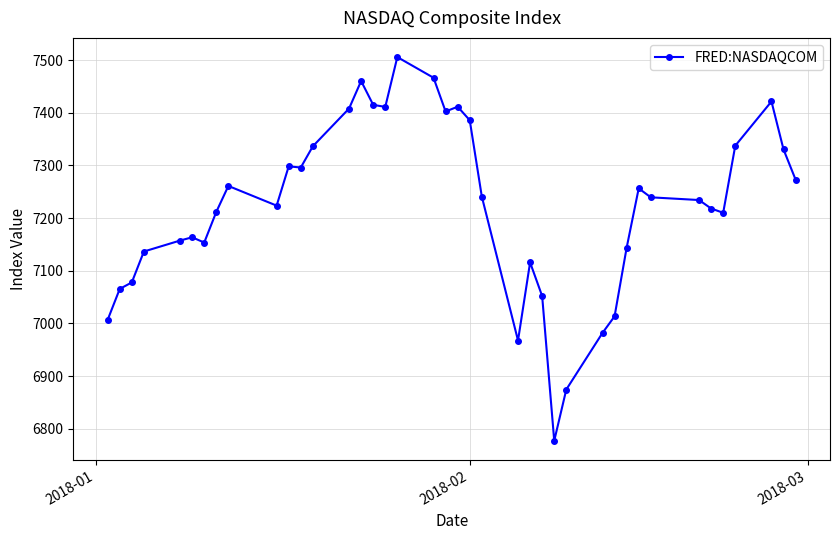

What is the maximum value shown in the chart?

7505.8